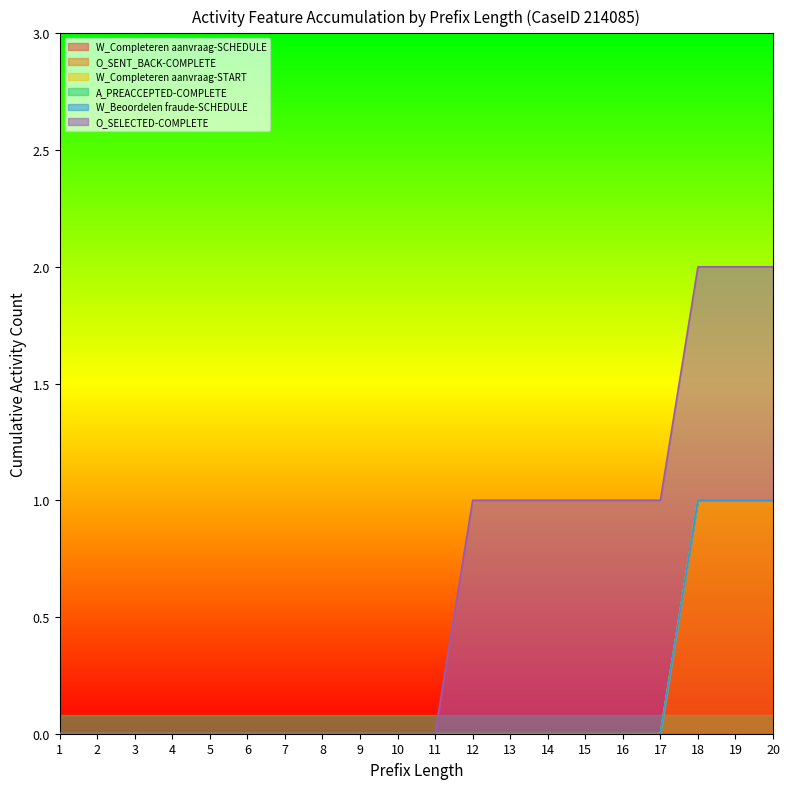

Which series has the largest total across all categories?

O_SELECTED-COMPLETE